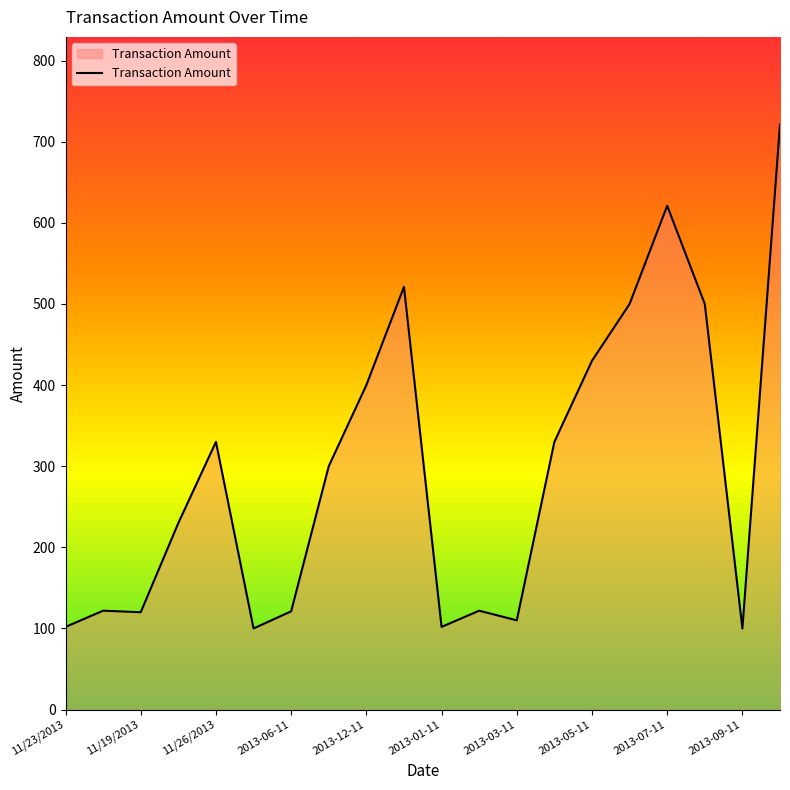

What is the difference between the maximum and minimum values?

621.1